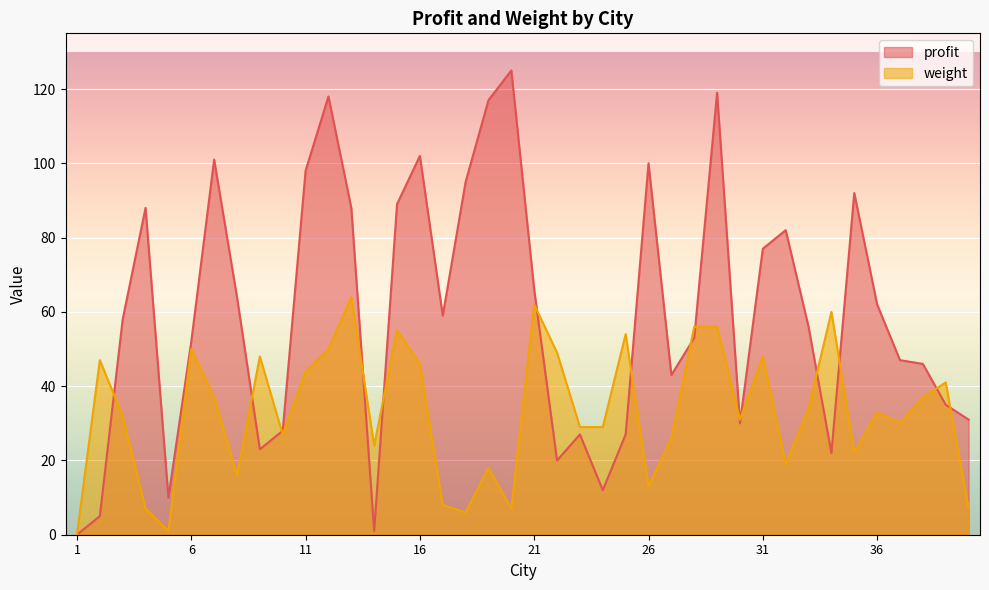

What is the sum of the profit values at 5 and 25?

37